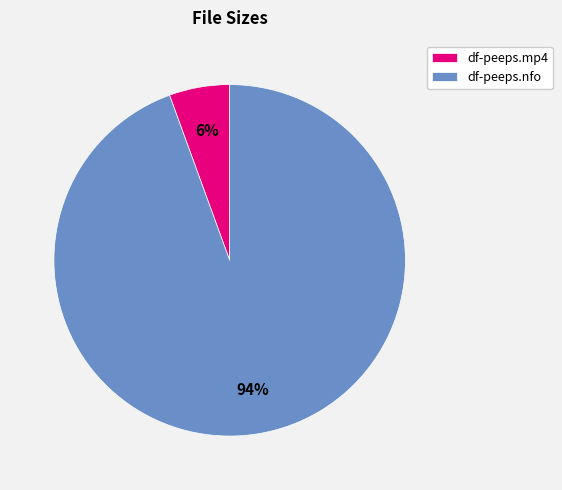

To the nearest percent, what portion does df-peeps.nfo represent?

94%